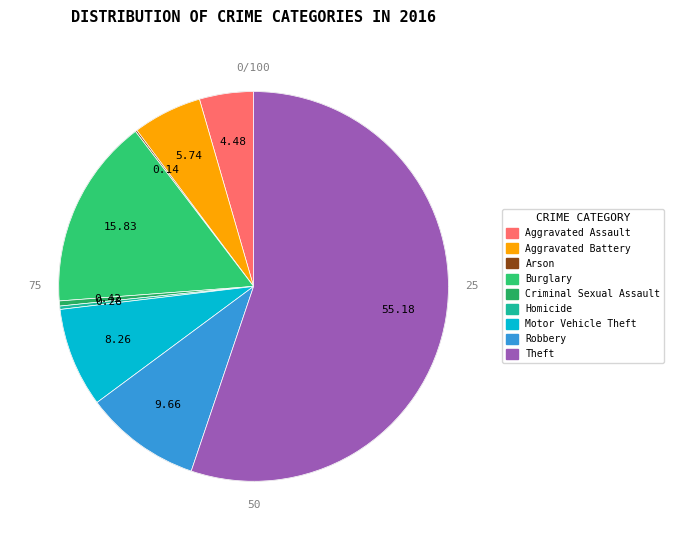

How many slices are in this pie chart?

9